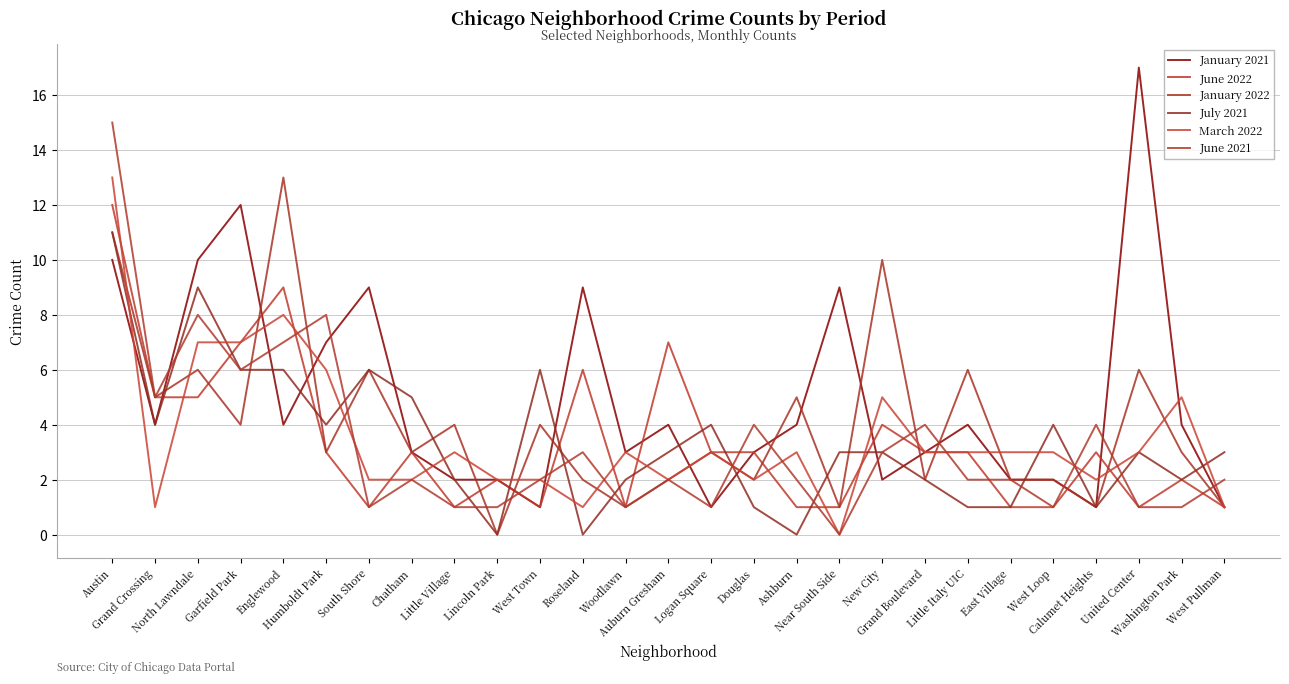

What is the label of the 4th point from the left?

Garfield Park